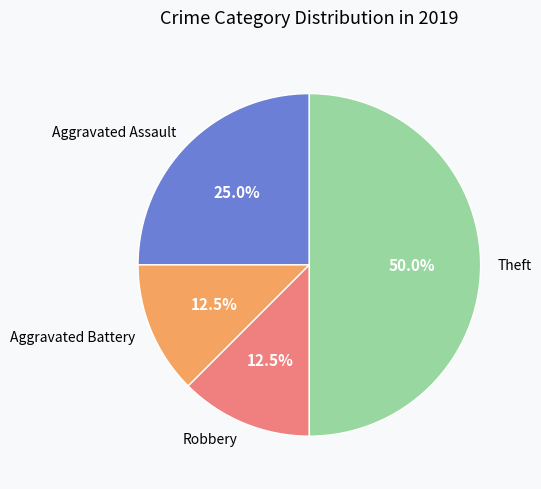

How many segments does this pie chart have?

4